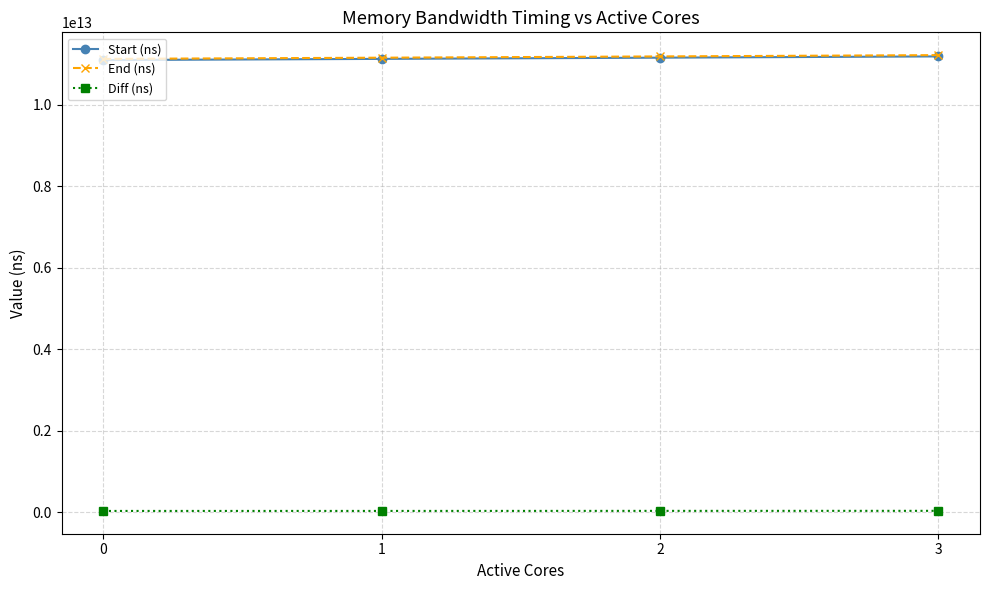

True or false: Diff (ns) and Start (ns) intersect in this chart.

False